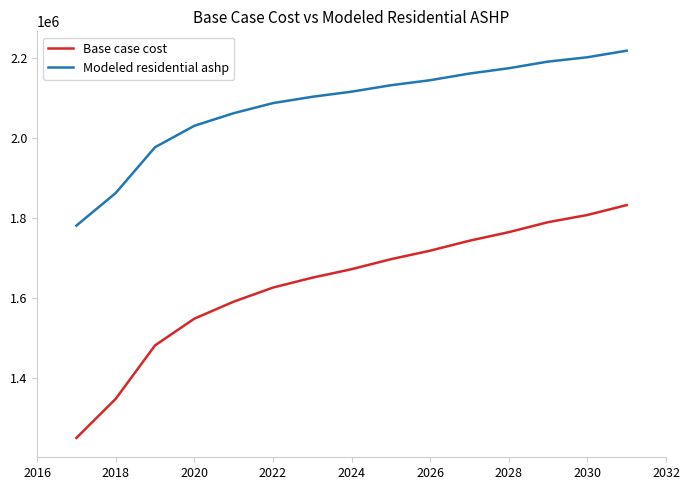

What is the average value of the Modeled residential ashp series?

2082774.1